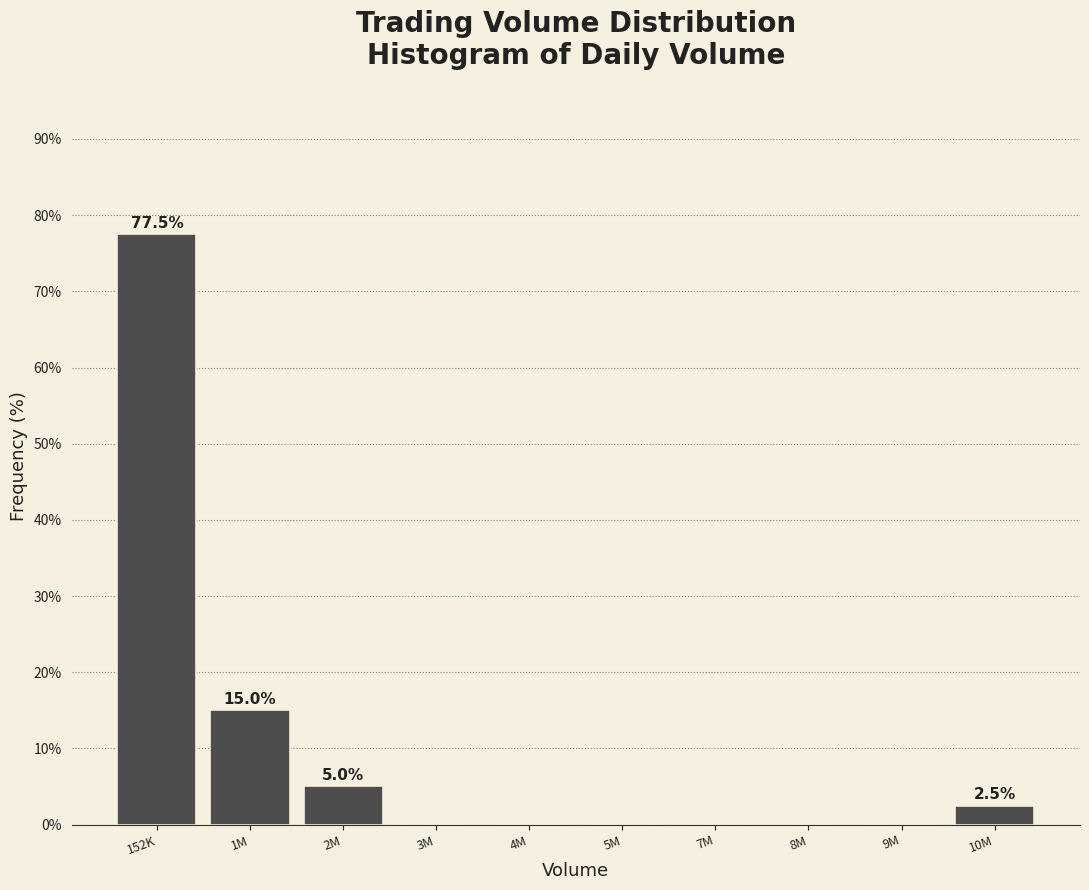

Reading left to right, list all the values displayed in this chart.

152K=77.5	1M=15.0	2M=5.0	3M=0.0	4M=0.0	5M=0.0	7M=0.0	8M=0.0	9M=0.0	10M=2.5